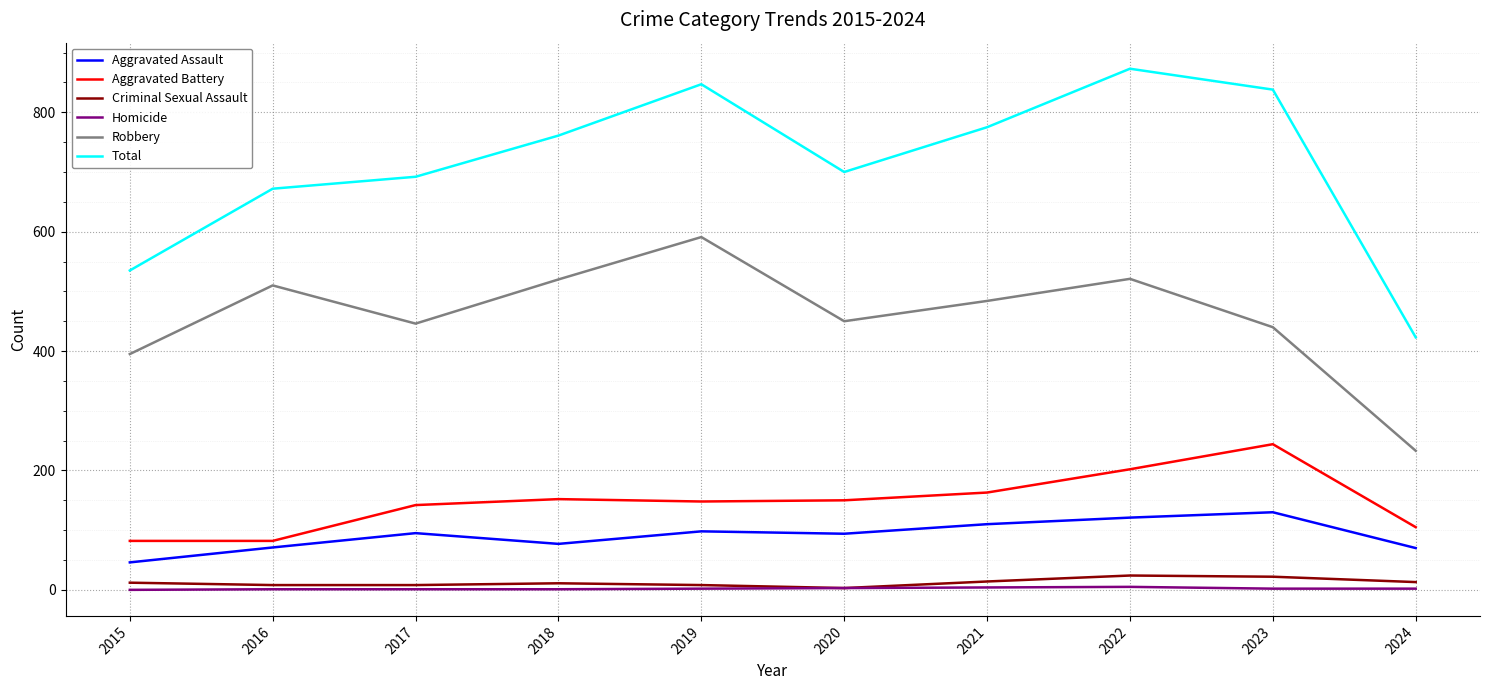

Which category has the lowest value in the Total series?

2024